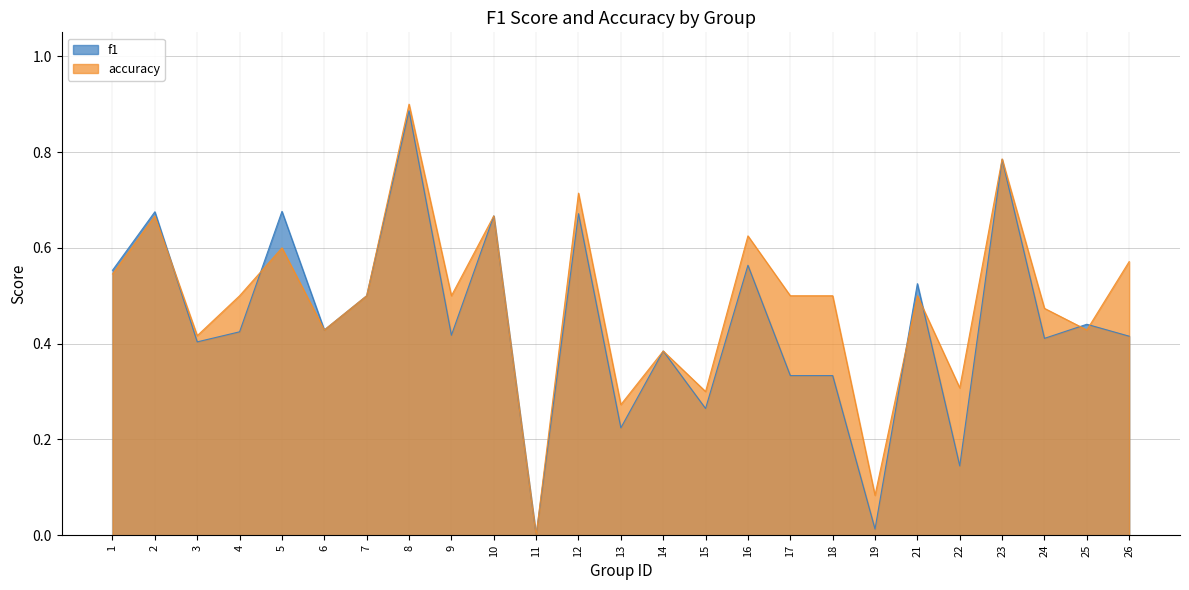

In f1, how many points are higher than both neighbors (excluding endpoints)?

10